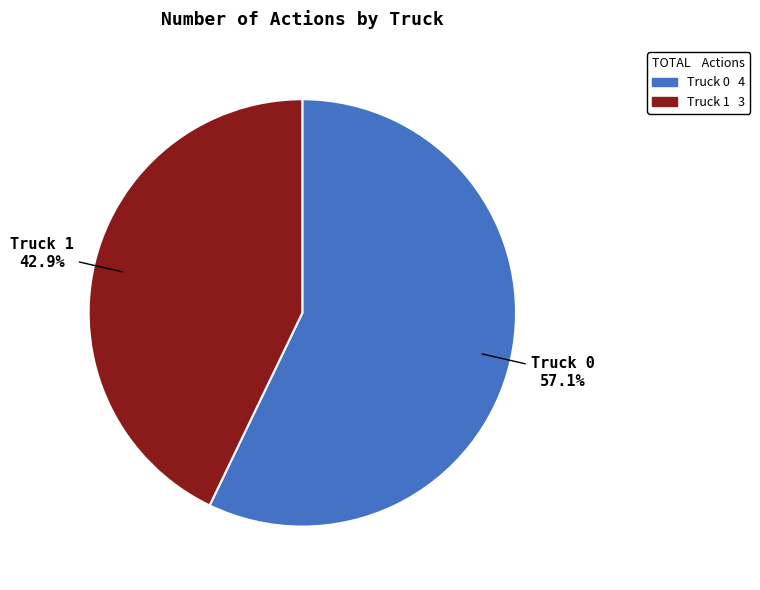

What is the smallest slice in the pie chart?

Truck 1